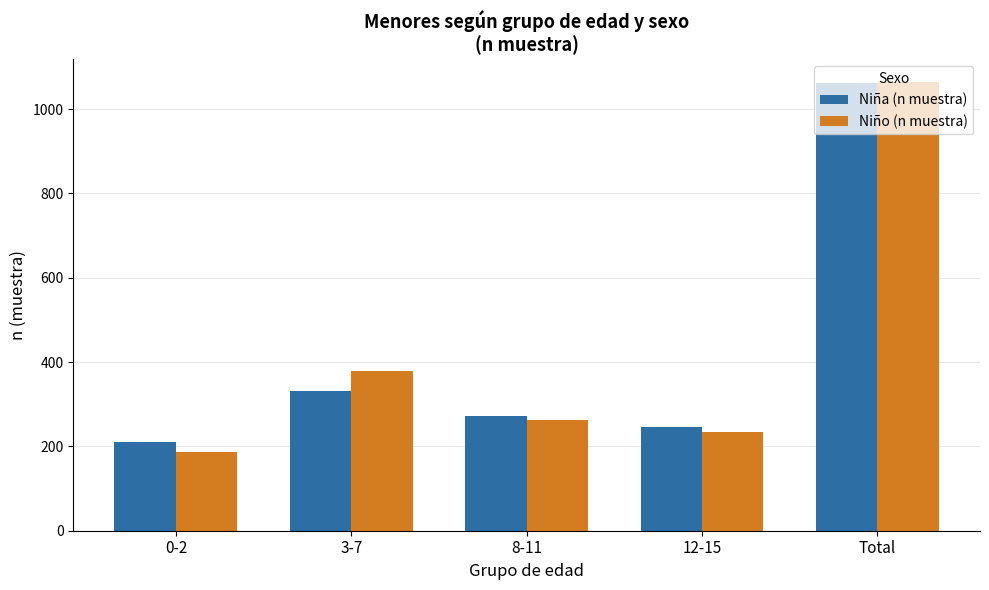

True or false: Niño (n muestra) has a value of 48 at 12-15.

False